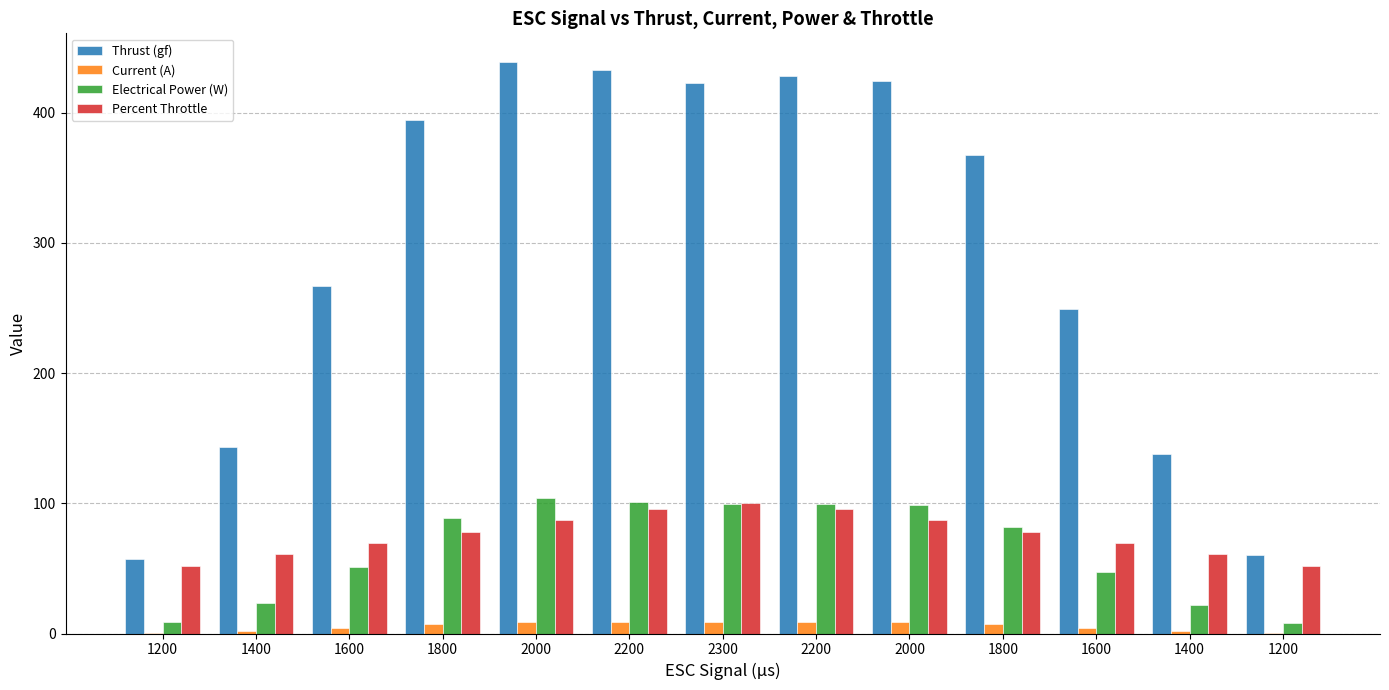

Reading left to right, what are all the values shown in this chart?

Thrust (gf): 1200=57.6	1400=143.1	1600=266.7	1800=394.2	2000=438.9	2200=432.6	2300=422.4	2200=428.2	2000=423.9	1800=367.3	1600=249.4	1400=138.1	1200=60.5
Current (A): 1200=0.7	1400=2.0	1600=4.3	1800=7.5	2000=8.9	2200=8.7	2300=8.5	2200=8.5	2000=8.5	1800=7.0	1600=4.0	1400=1.8	1200=0.7
Electrical Power (W): 1200=8.6	1400=23.5	1600=51.0	1800=88.4	2000=104.1	2200=101.3	2300=99.4	2200=99.5	2000=98.5	1800=81.5	1600=47.1	1400=21.7	1200=8.3
Percent Throttle: 1200=52.2	1400=60.9	1600=69.6	1800=78.3	2000=87.0	2200=95.7	2300=100.0	2200=95.7	2000=87.0	1800=78.3	1600=69.6	1400=60.9	1200=52.2